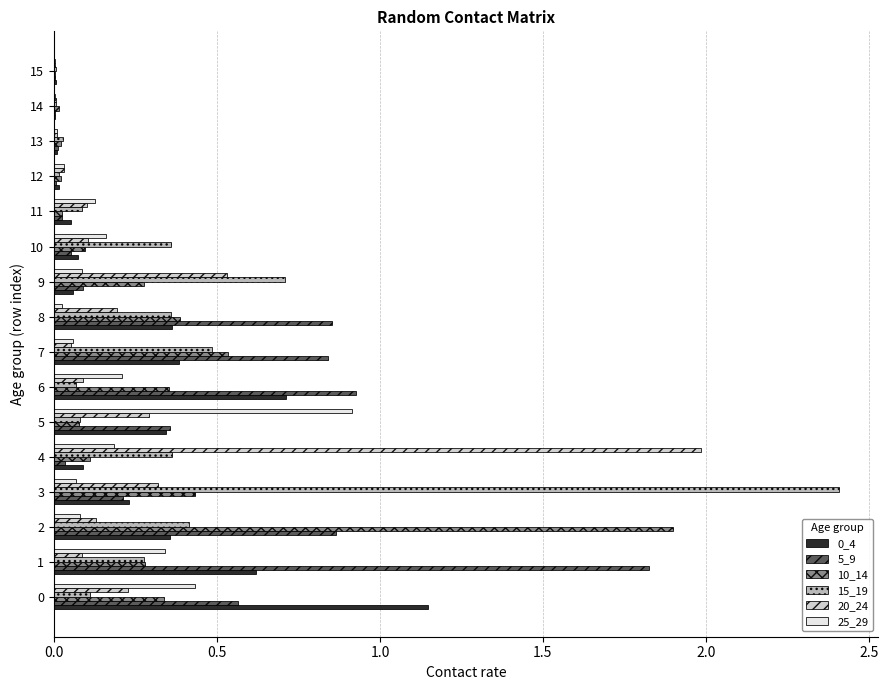

True or false: 15_19 has a value of 0.5 at 7.

True